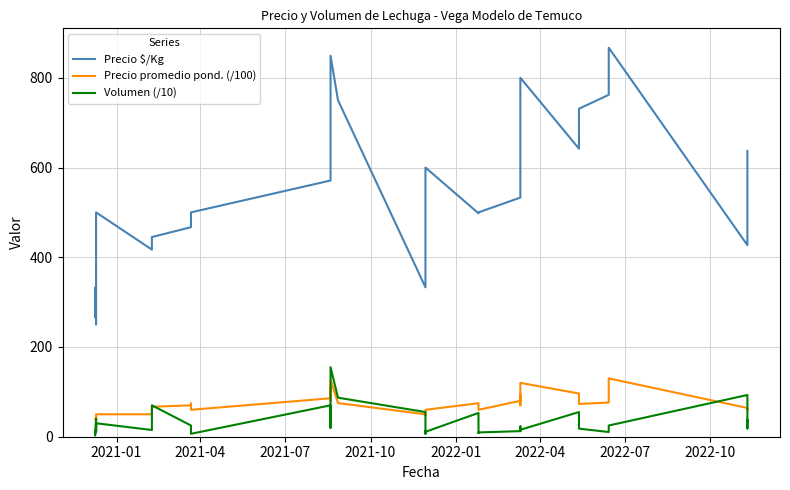

Which category has the lowest value across all series?

2021-04